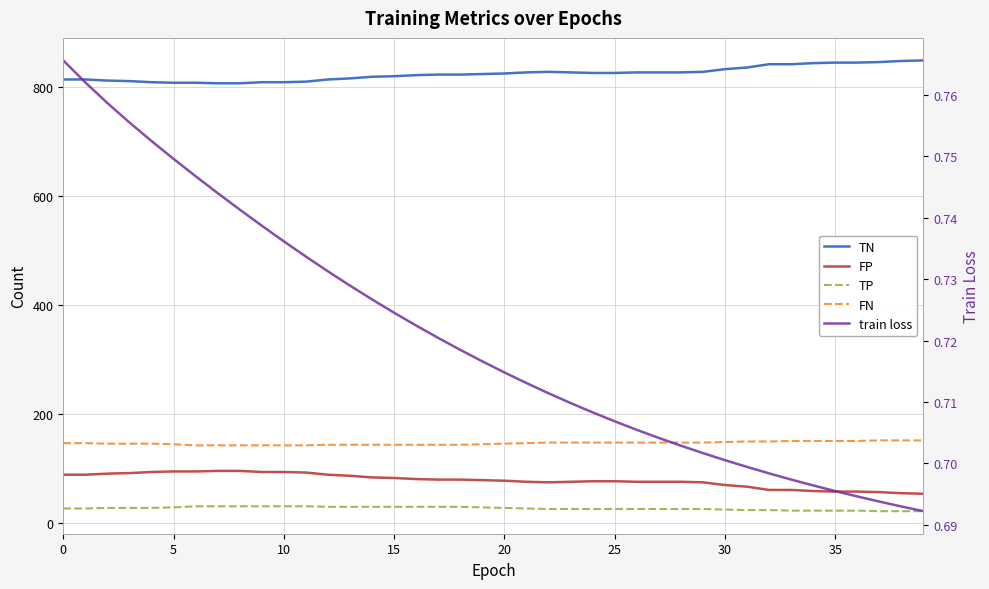

Reading left to right, transcribe all the data shown in this chart.

TN: 814.0	814.0	812.0	811.0	809.0	808.0	808.0	807.0	807.0	809.0	809.0	810.0	814.0	816.0	819.0	820.0	822.0	823.0	823.0	824.0	825.0	827.0	828.0	827.0	826.0	826.0	827.0	827.0	827.0	828.0	833.0	836.0	842.0	842.0	844.0	845.0	845.0	846.0	848.0	849.0
FP: 88.0	88.0	90.0	91.0	93.0	94.0	94.0	95.0	95.0	93.0	93.0	92.0	88.0	86.0	83.0	82.0	80.0	79.0	79.0	78.0	77.0	75.0	74.0	75.0	76.0	76.0	75.0	75.0	75.0	74.0	69.0	66.0	60.0	60.0	58.0	57.0	57.0	56.0	54.0	53.0
TP: 26.0	26.0	27.0	27.0	27.0	28.0	30.0	30.0	30.0	30.0	30.0	30.0	29.0	29.0	29.0	29.0	29.0	29.0	29.0	28.0	27.0	26.0	25.0	25.0	25.0	25.0	25.0	25.0	25.0	25.0	24.0	23.0	23.0	22.0	22.0	22.0	22.0	21.0	21.0	21.0
FN: 146.0	146.0	145.0	145.0	145.0	144.0	142.0	142.0	142.0	142.0	142.0	142.0	143.0	143.0	143.0	143.0	143.0	143.0	143.0	144.0	145.0	146.0	147.0	147.0	147.0	147.0	147.0	147.0	147.0	147.0	148.0	149.0	149.0	150.0	150.0	150.0	150.0	151.0	151.0	151.0
train loss: 0.8	0.8	0.8	0.8	0.8	0.7	0.7	0.7	0.7	0.7	0.7	0.7	0.7	0.7	0.7	0.7	0.7	0.7	0.7	0.7	0.7	0.7	0.7	0.7	0.7	0.7	0.7	0.7	0.7	0.7	0.7	0.7	0.7	0.7	0.7	0.7	0.7	0.7	0.7	0.7